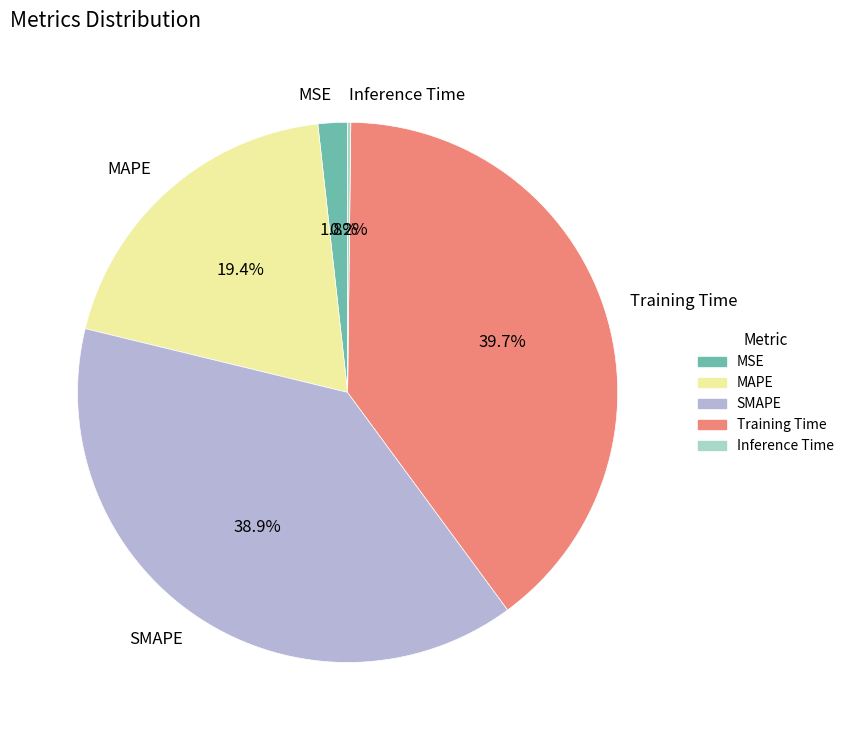

Does any single category account for the majority?

No